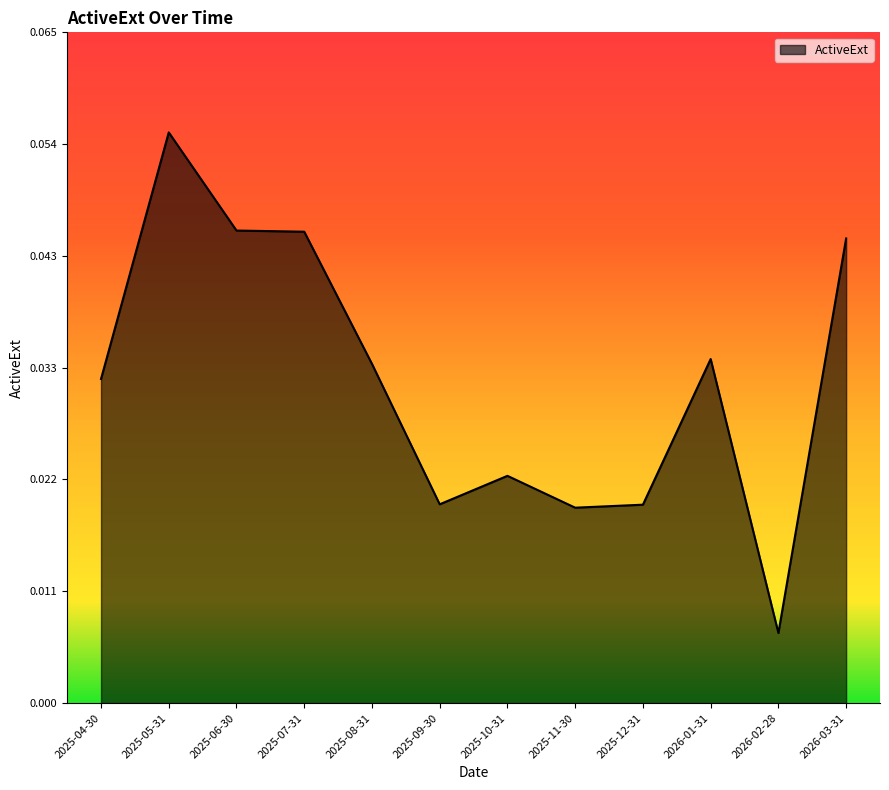

Where is the data nearest to the value 0?

2026-02-28